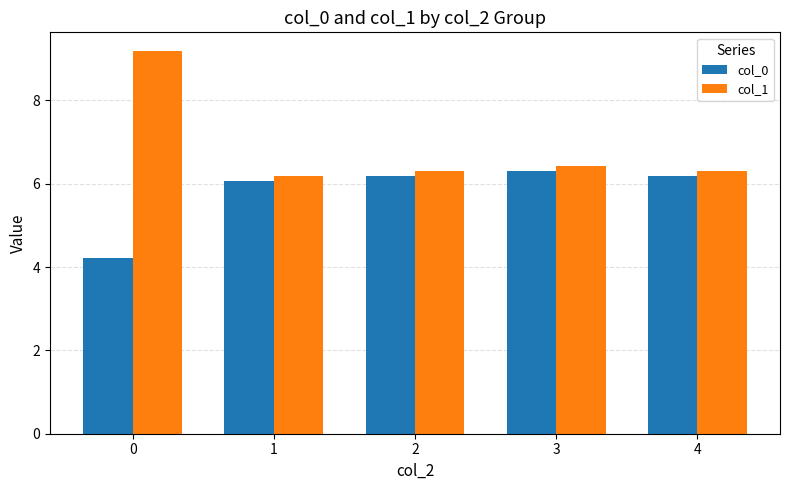

What is the maximum value for col_1?

9.2